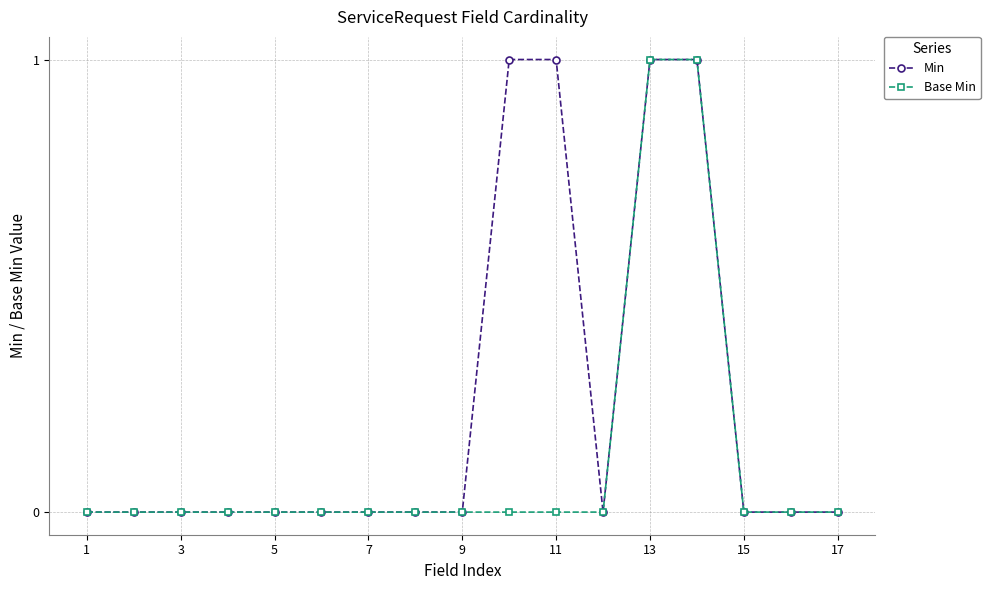

Which series has the largest total across all categories?

Min